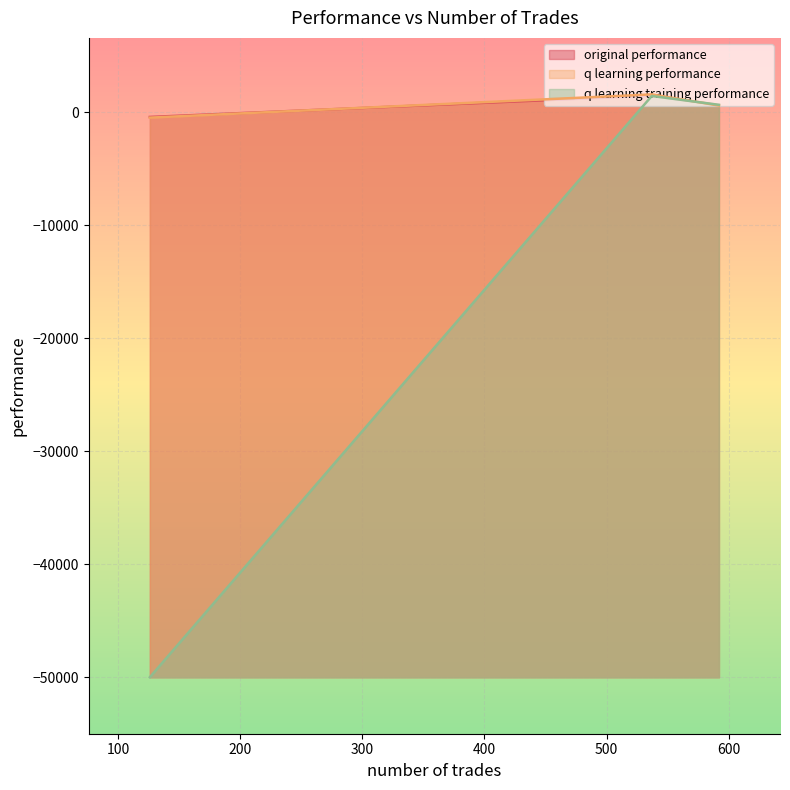

What is the average value of the original performance series?

563.7